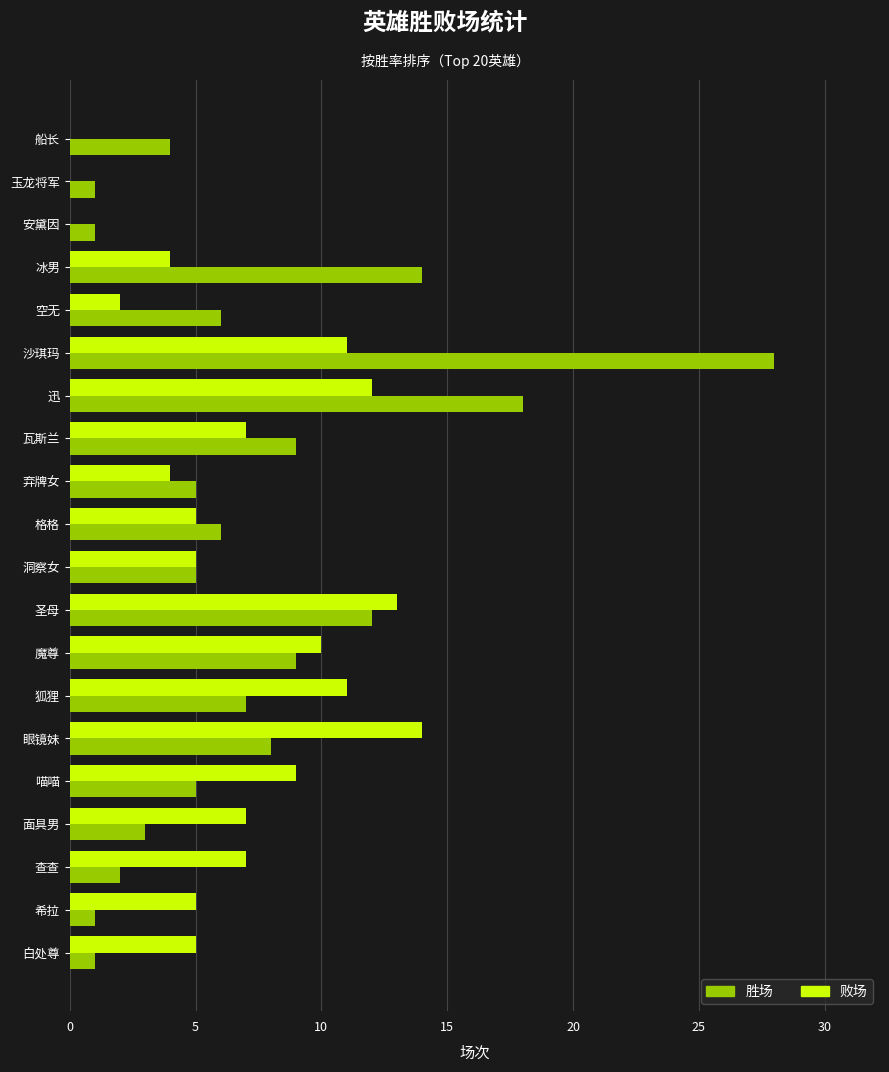

What value does the 败场 series have at 格格?

5